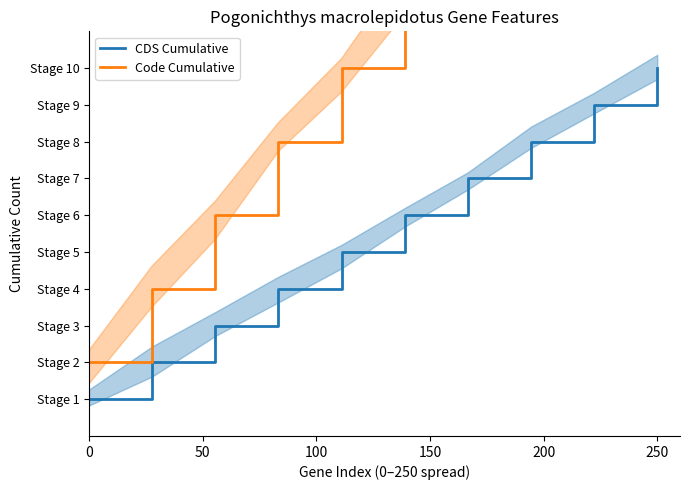

How many categories are shown in the chart?

10